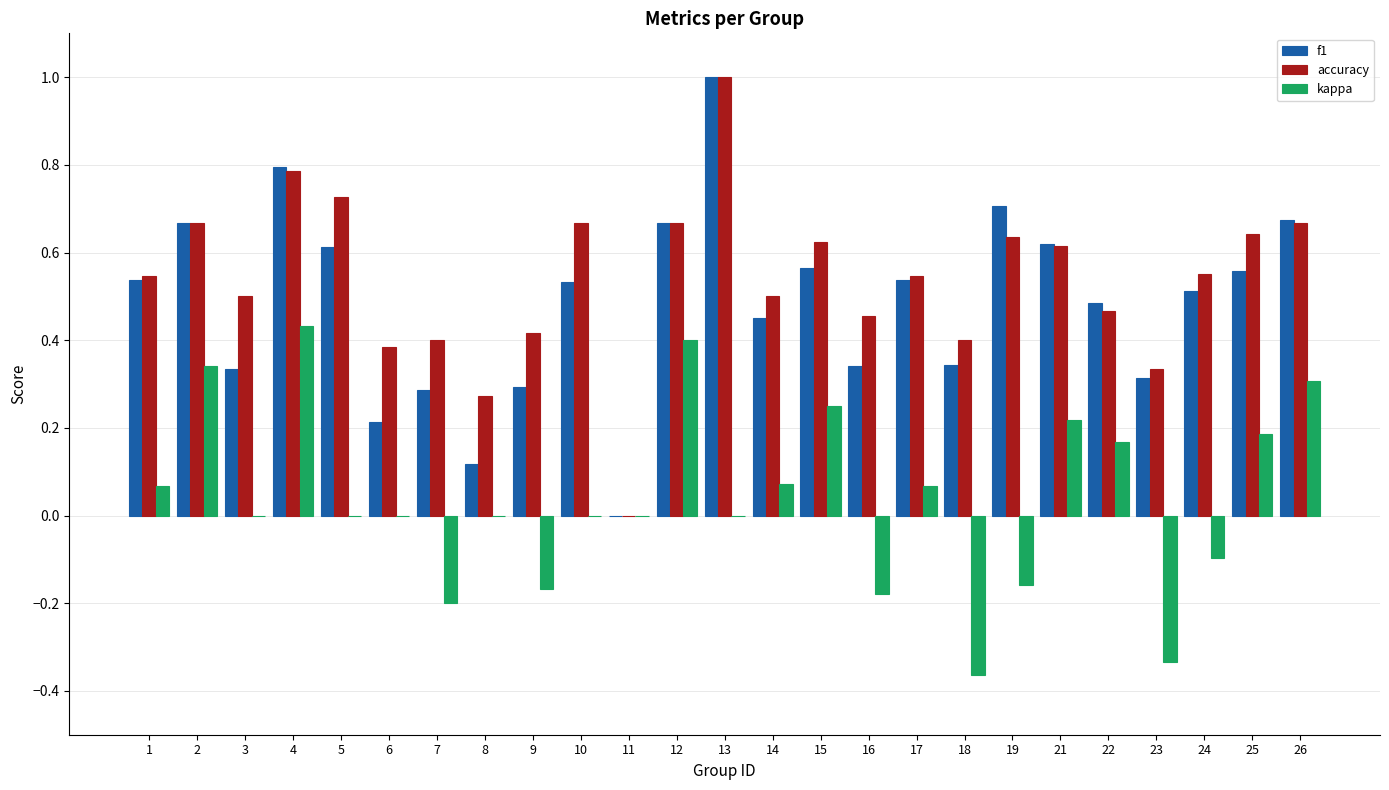

What are all the series names shown in the legend?

f1, accuracy, kappa